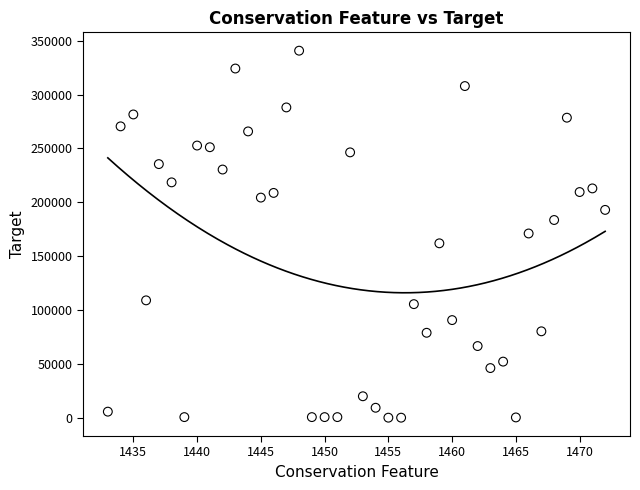

What is the range of X values (max minus min)?

39.0